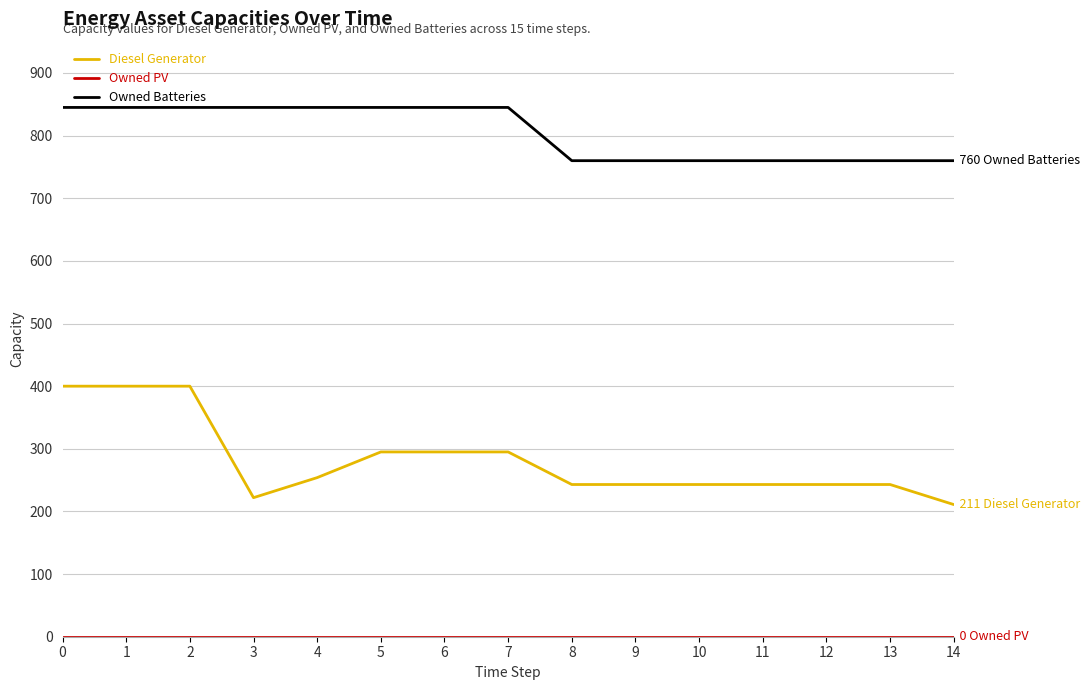

Which series has the largest total across all categories?

Owned Batteries